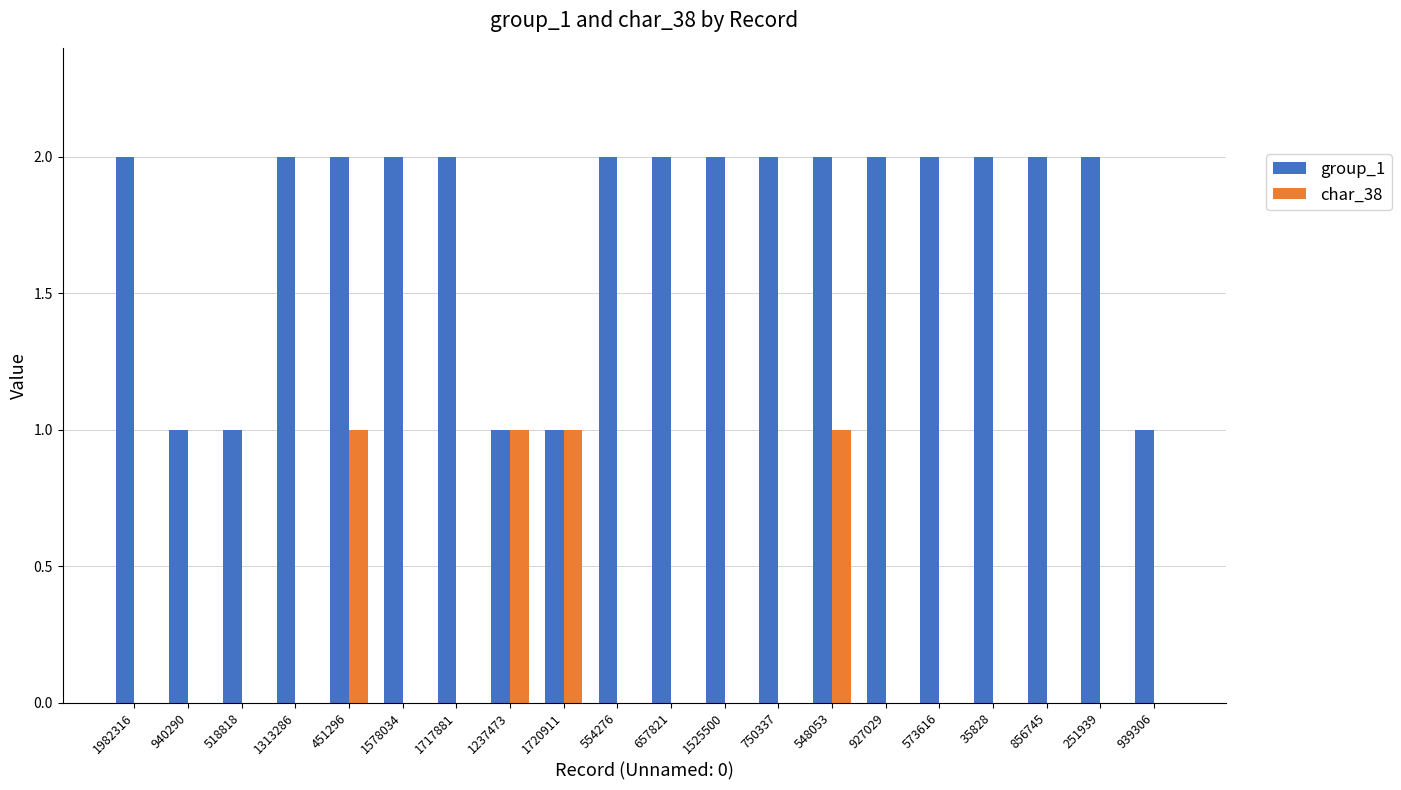

The value of char_38 at 1525500 is 1. True or false?

False